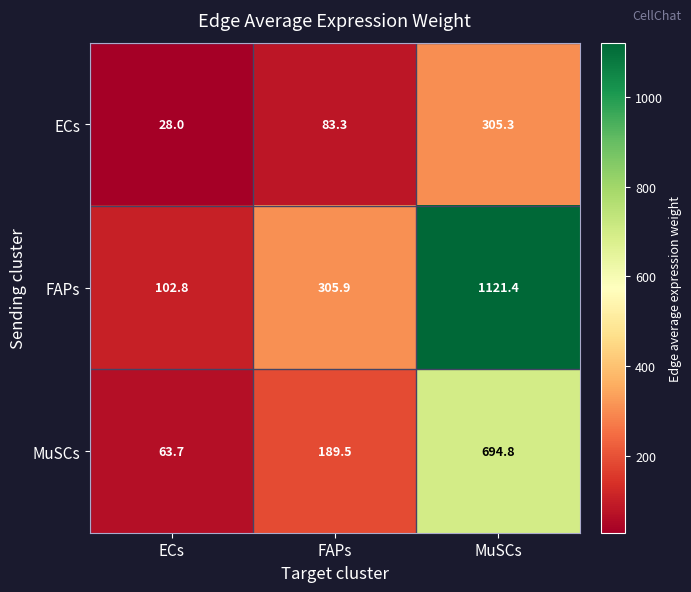

True or false: FAPs has a value of 138.2 at ECs.

False